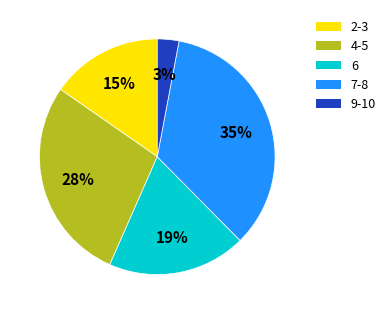

Count the number of slices in the pie.

5